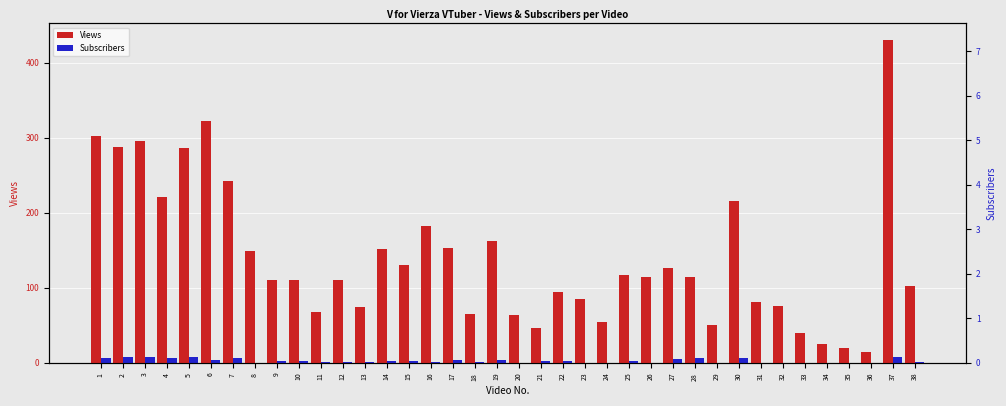

What is the total value across all series at 8?

149